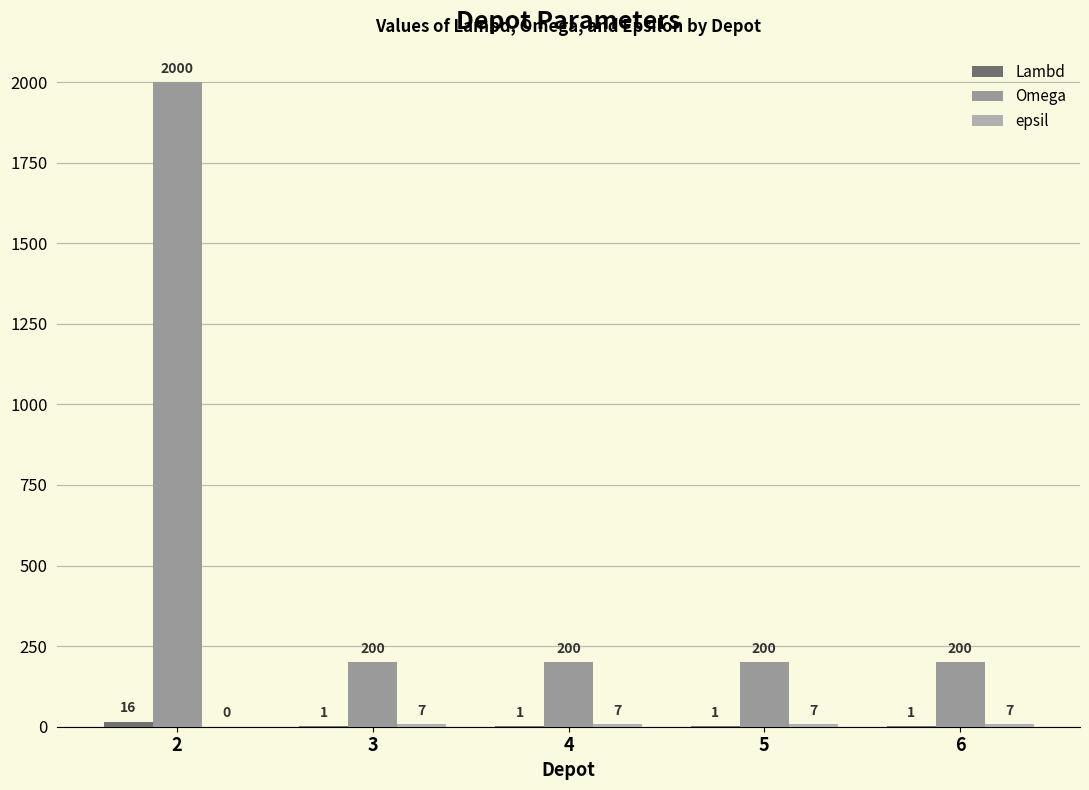

Which series changed the most between 2 and 6?

Omega